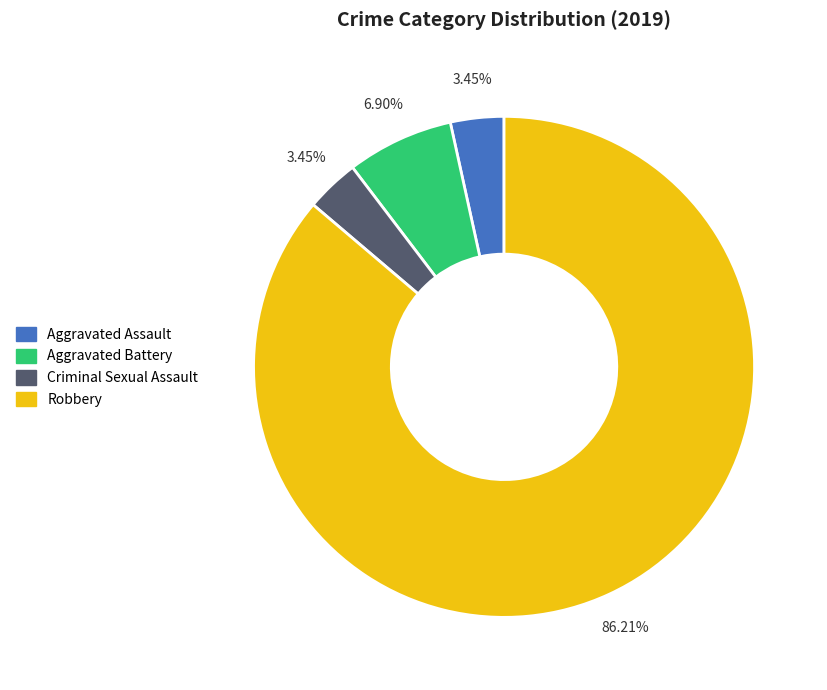

Does Robbery account for over 50% of the chart?

Yes